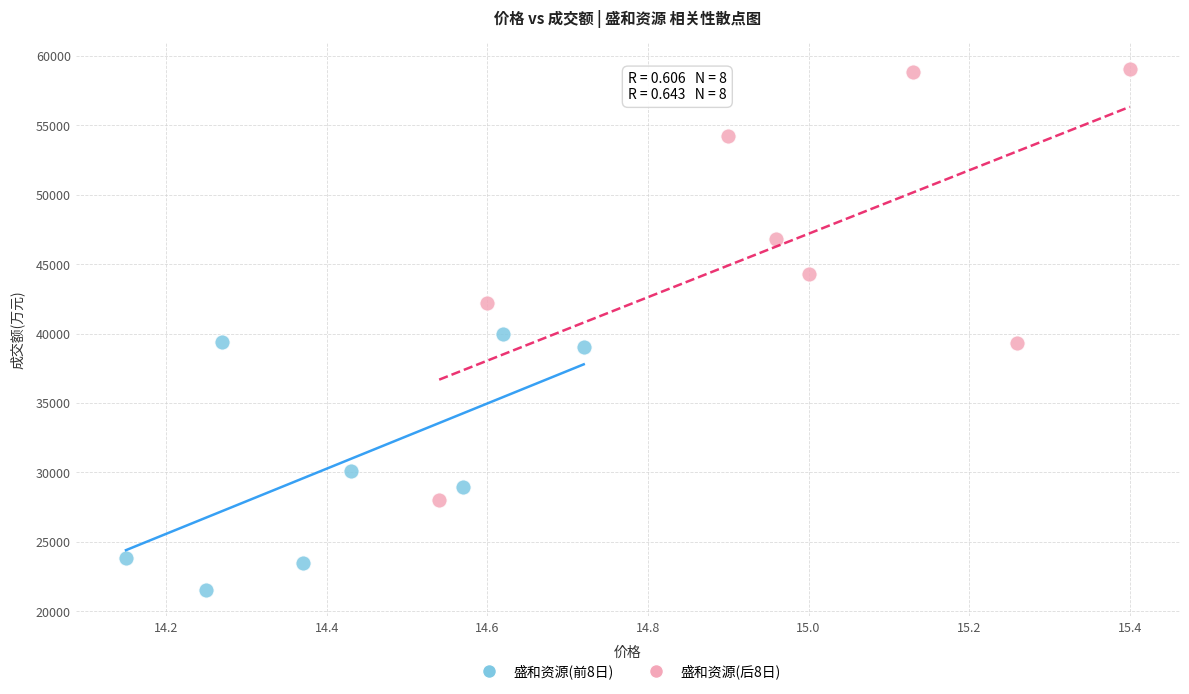

Which series has the widest spread of Y values?

盛和资源(后8日)